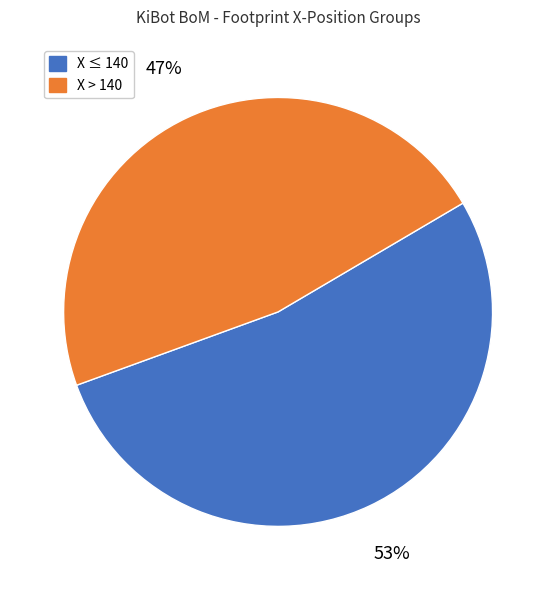

Is there a majority slice in this chart?

Yes